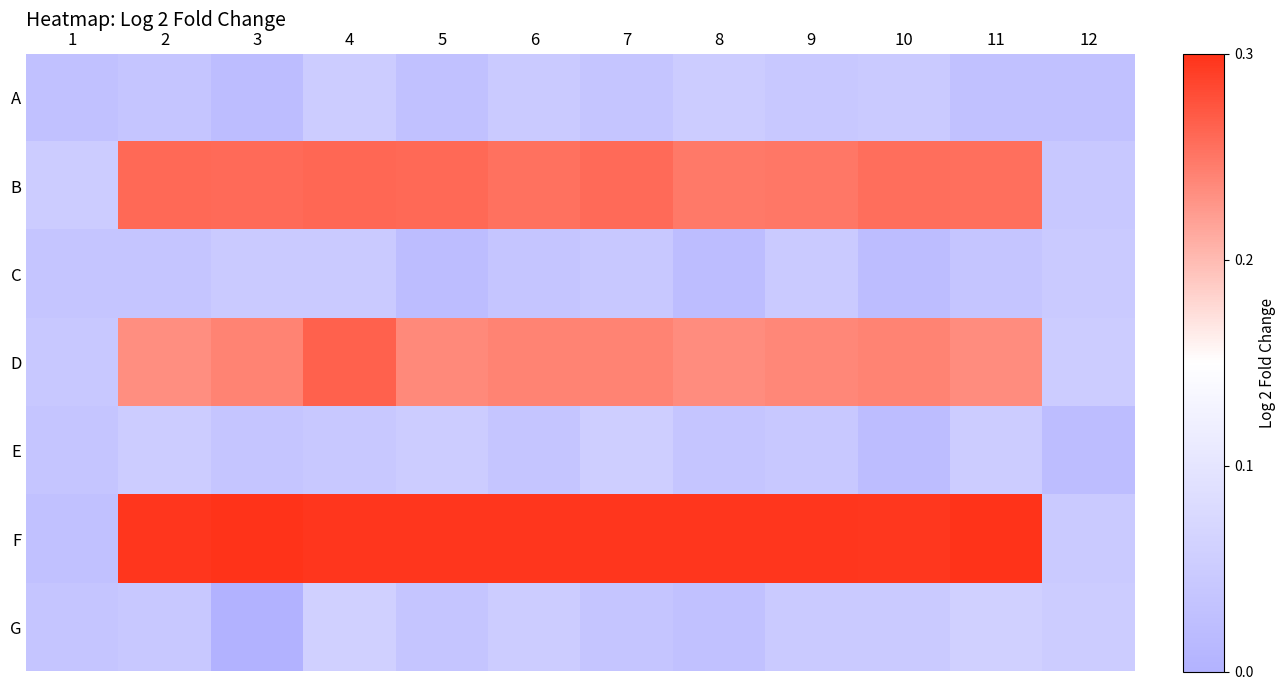

At how many categories does at least one series exceed 4?

10